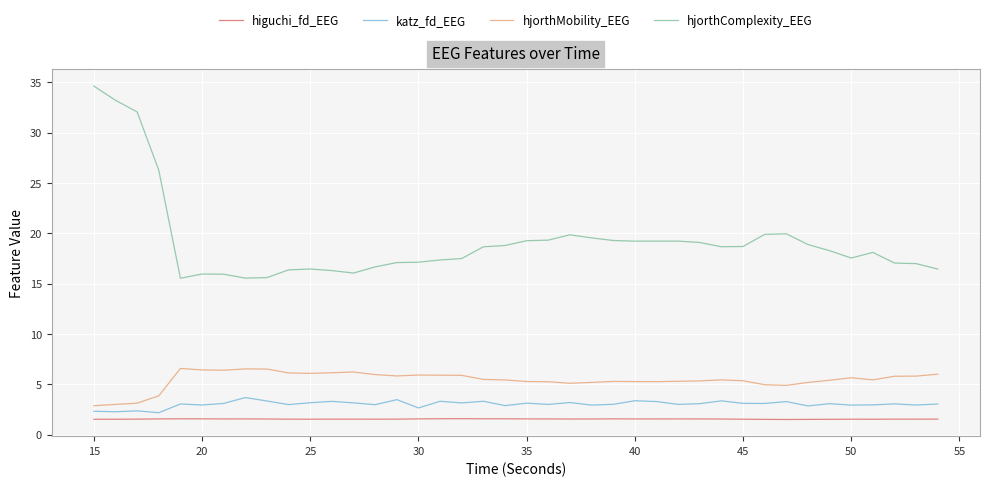

What is the greatest value displayed?

34.6